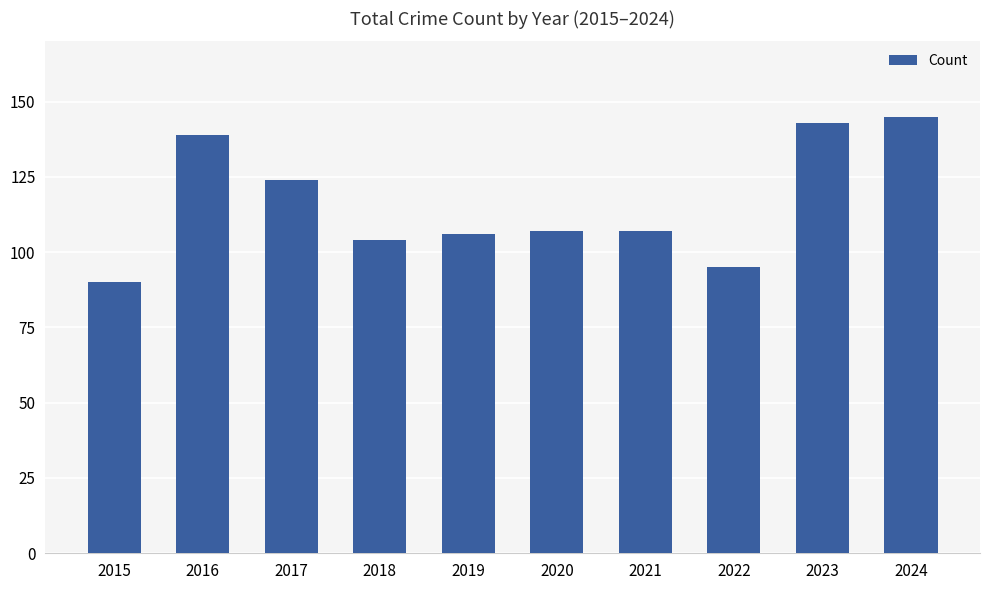

What is the maximum value shown in the chart?

145